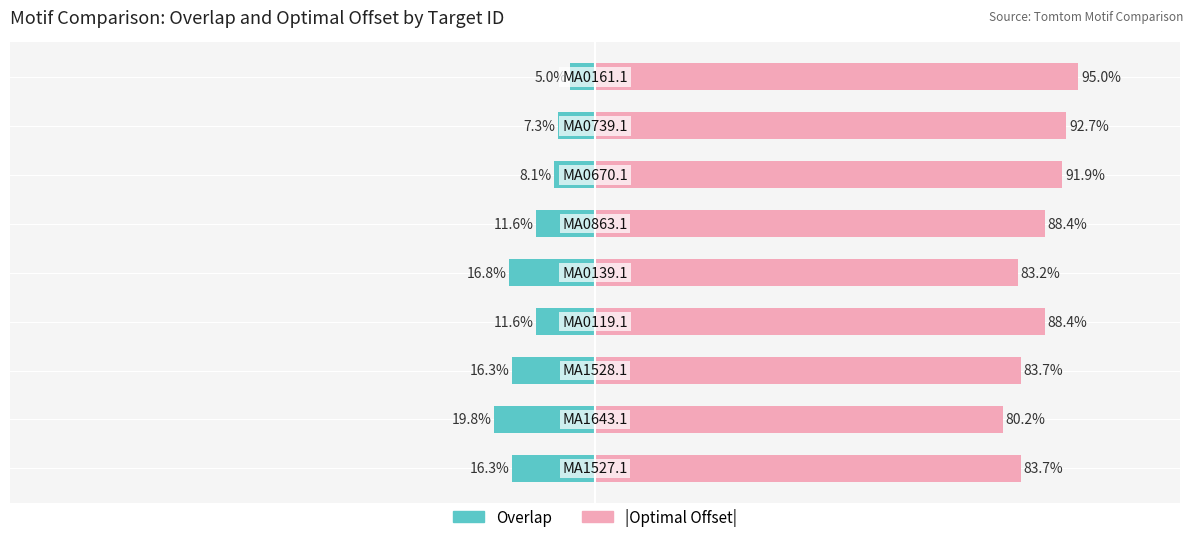

The |Optimal Offset| series shows 95.0 at 8. True or false?

True